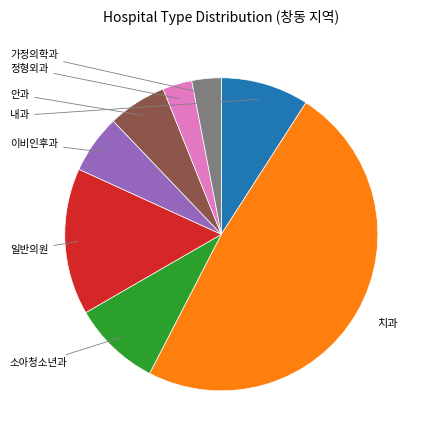

Does any single category account for the majority?

No